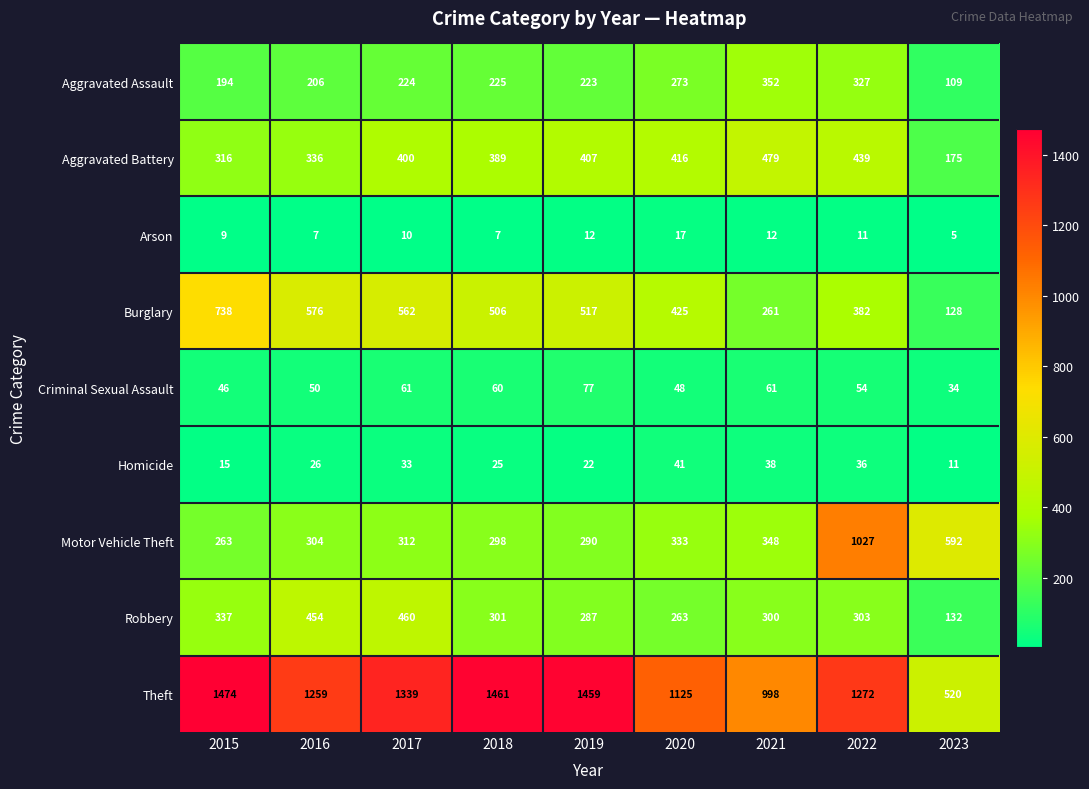

Which series has the largest total across all categories?

Theft